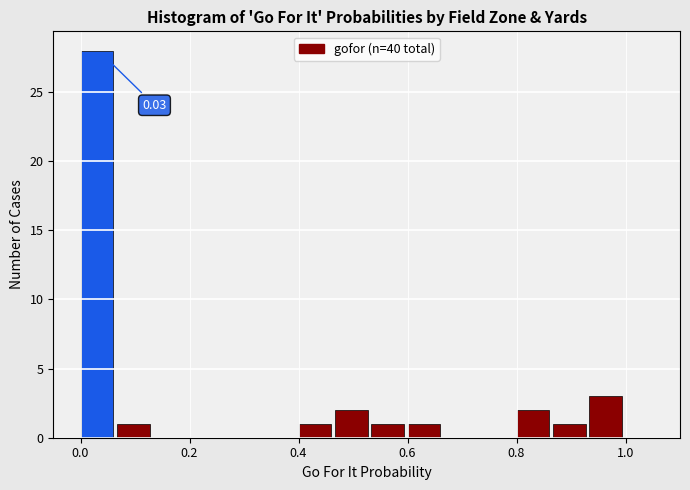

Around what value on the x-axis is the tallest bar? Give the approximate position of its centre, as read against the axis.

0.04